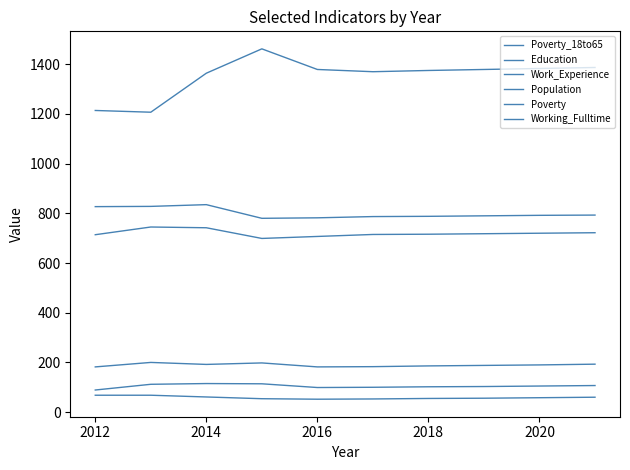

Which series has the widest spread of values?

Population